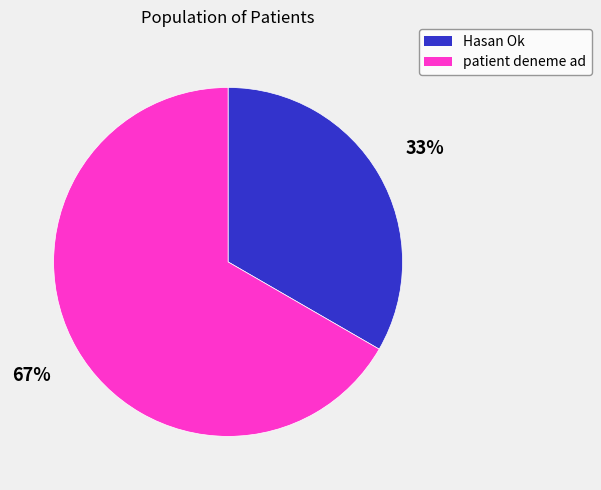

True or false: Hasan Ok accounts for 46% of the total.

False